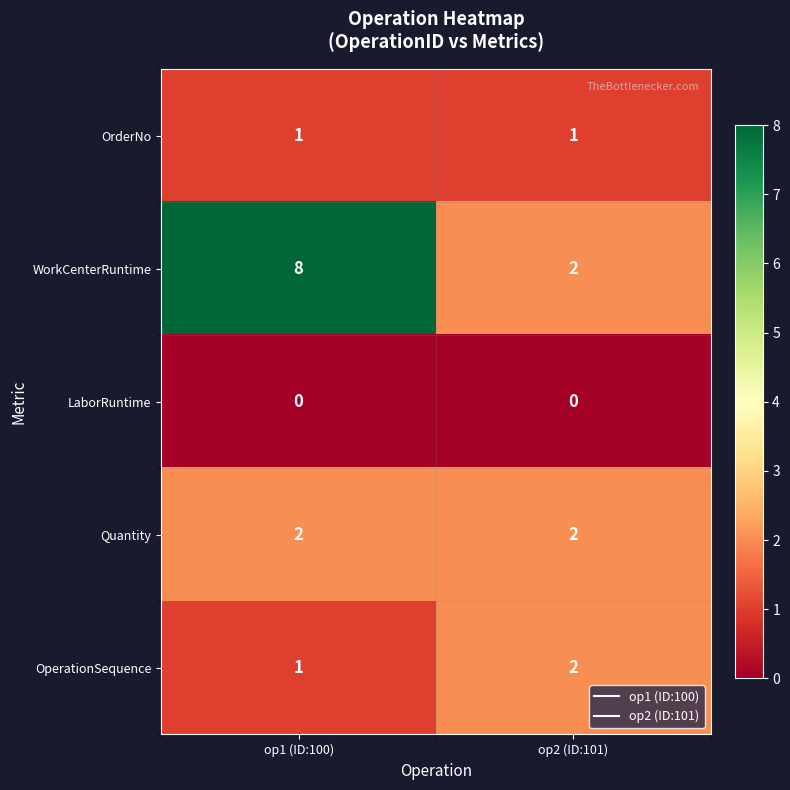

Reading right to left, what are all the values shown in this chart?

OrderNo: op2 (ID:101)=1	op1 (ID:100)=1
WorkCenterRuntime: op2 (ID:101)=2	op1 (ID:100)=8
LaborRuntime: op2 (ID:101)=0	op1 (ID:100)=0
Quantity: op2 (ID:101)=2	op1 (ID:100)=2
OperationSequence: op2 (ID:101)=2	op1 (ID:100)=1